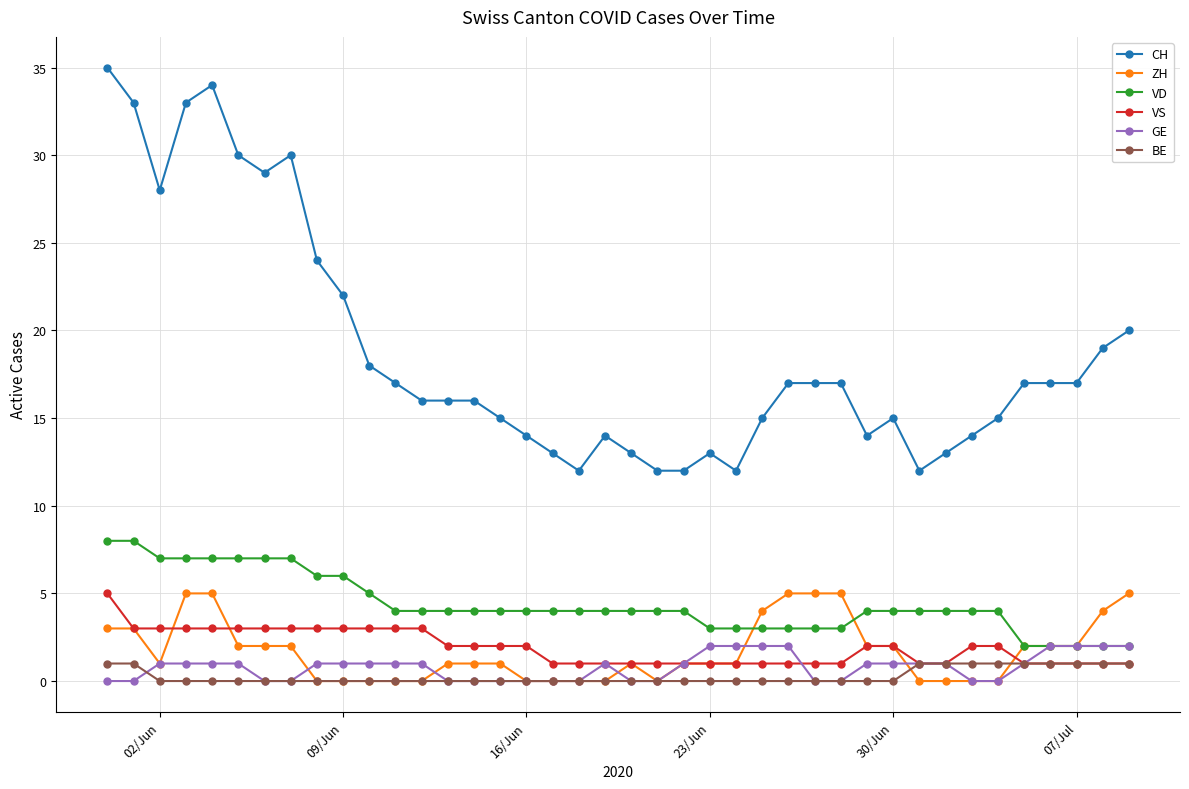

Which series has the widest spread of values?

CH